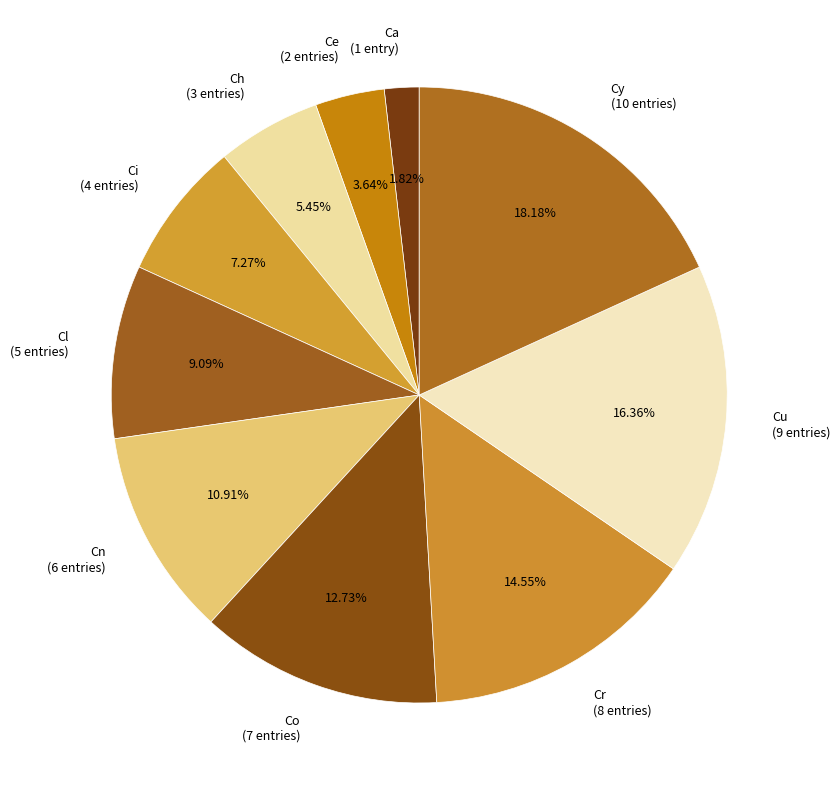

How many slices are in this pie chart?

10